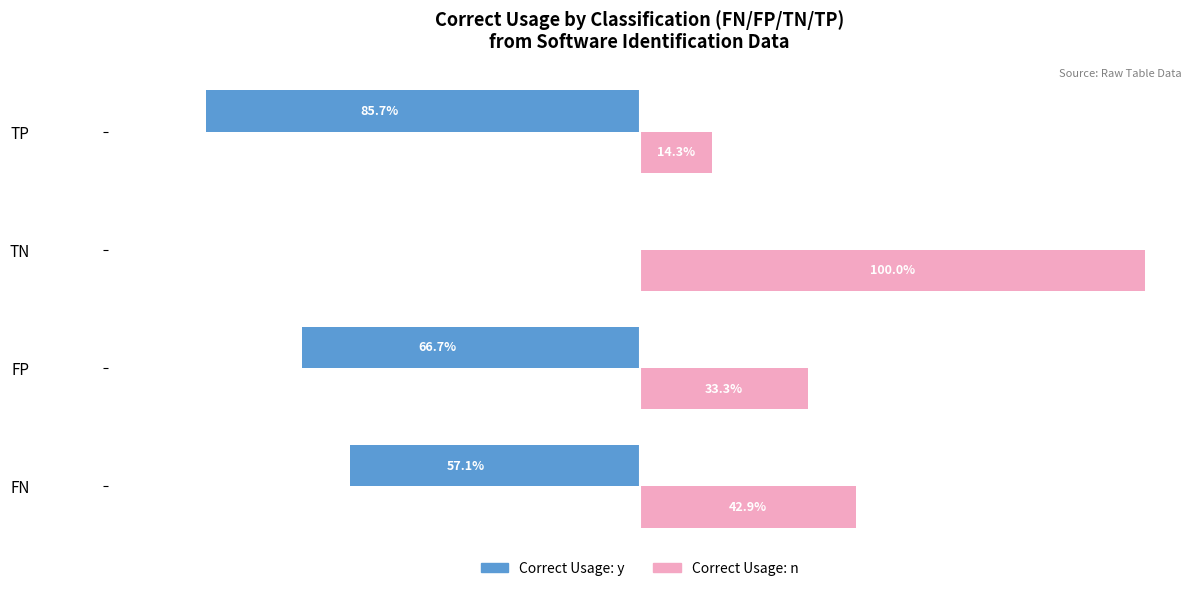

At which label does Correct Usage: n reach its peak?

TN